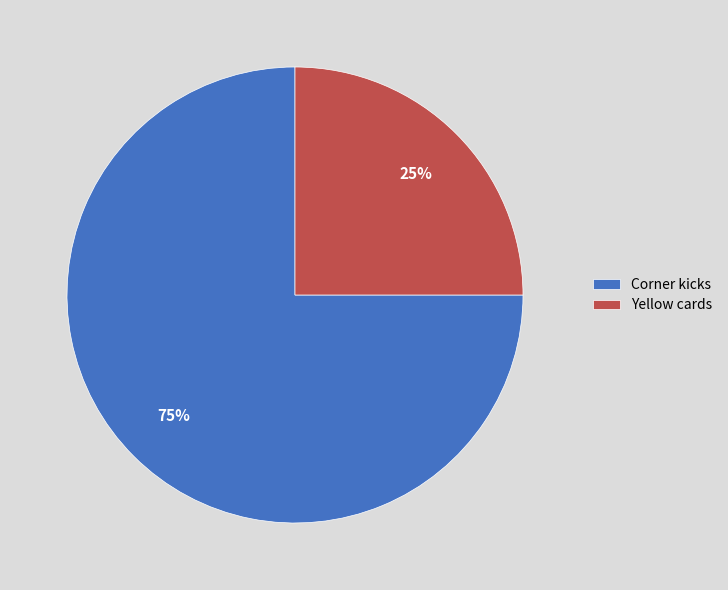

Which slice is the largest?

Corner kicks